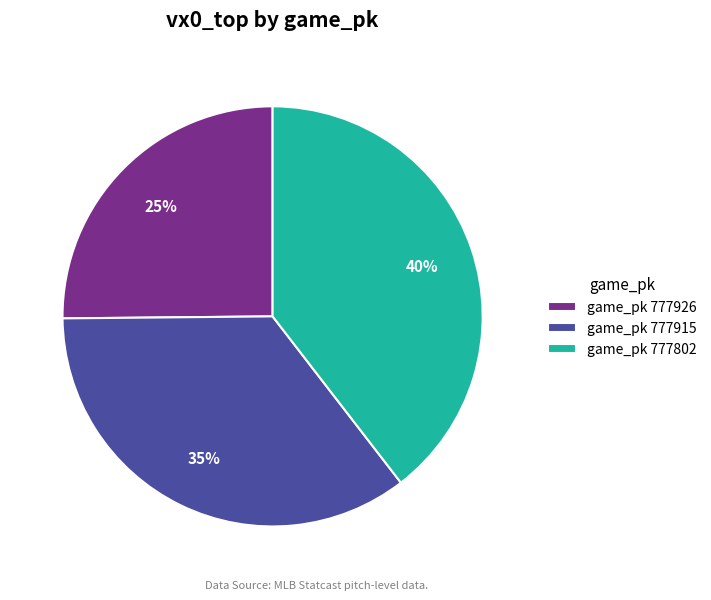

Is there a majority slice in this chart?

No